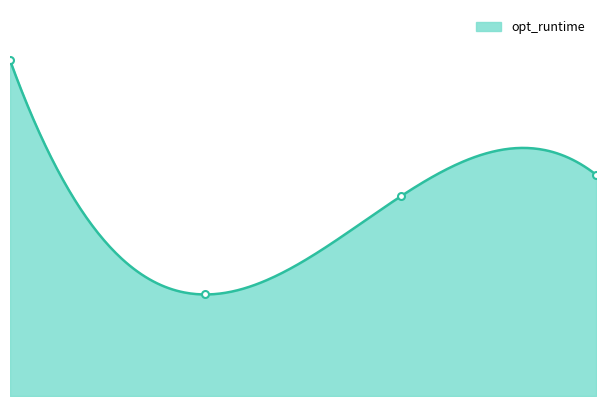

How many series are shown in this chart?

1